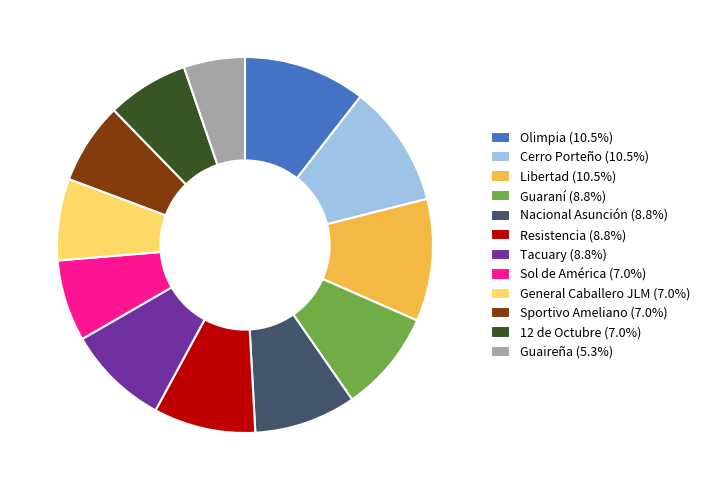

Approximately how many times larger is the value at Olimpia (10.5%) compared to Nacional Asunción (8.8%)?

1.2